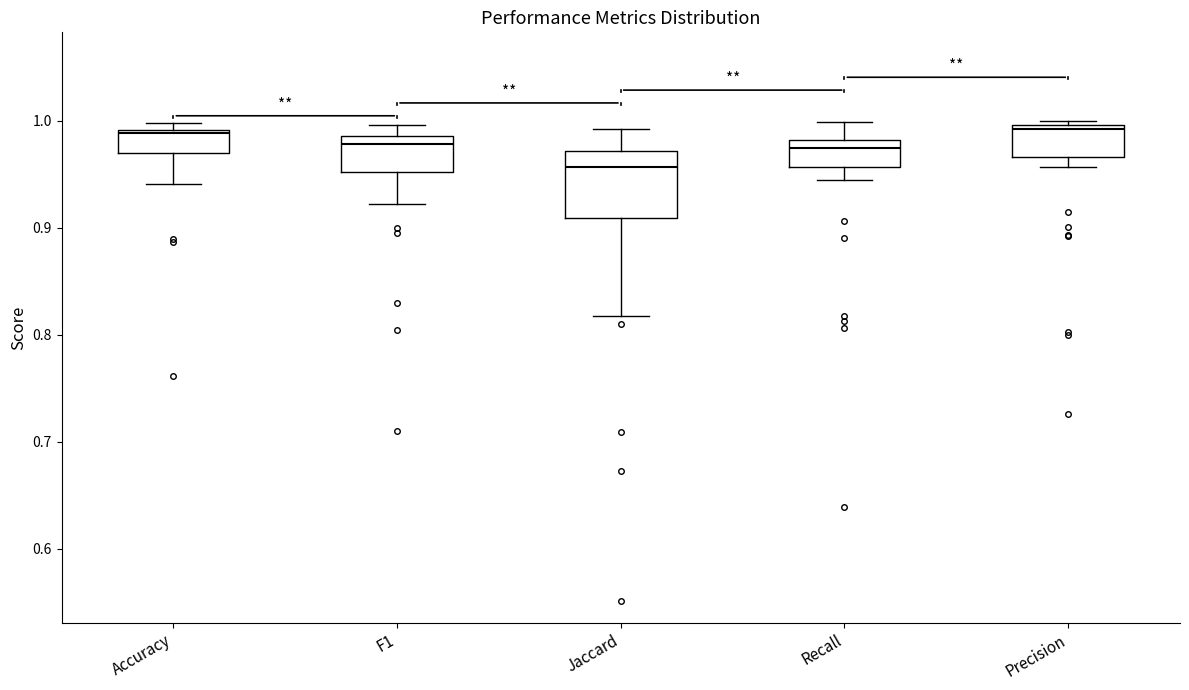

Reading left to right, transcribe this box plot: for each box, give where its median line is, the range the box spans, and where its two whiskers end, as read against the y-axis. The values are not printed on the chart, so give them approximately, as read against the axis.

Accuracy: median 0.99, box 0.97 to 0.99, whiskers 0.94 to 1.00
F1: median 0.98, box 0.95 to 0.99, whiskers 0.92 to 1.00
Jaccard: median 0.96, box 0.91 to 0.97, whiskers 0.82 to 0.99
Recall: median 0.97, box 0.96 to 0.98, whiskers 0.94 to 1.00
Precision: median 0.99, box 0.97 to 1.00, whiskers 0.96 to 1.00 (just above the box's upper edge)